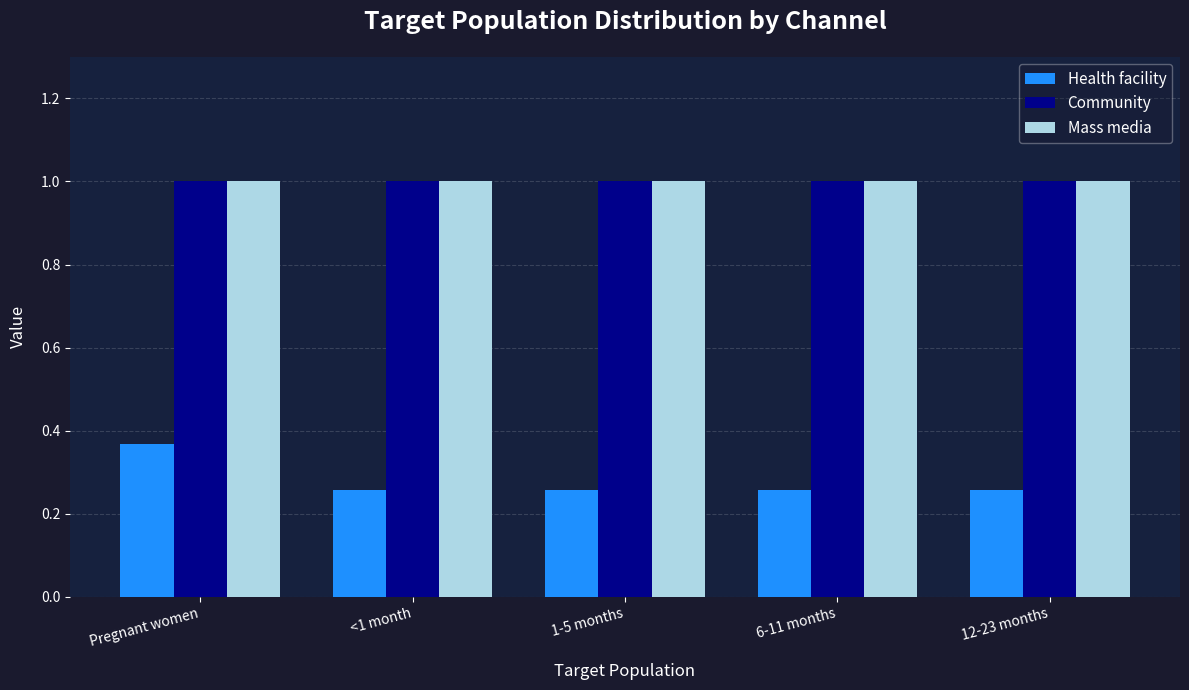

What is the sum of the Community values at 1-5 months and 12-23 months?

2.0